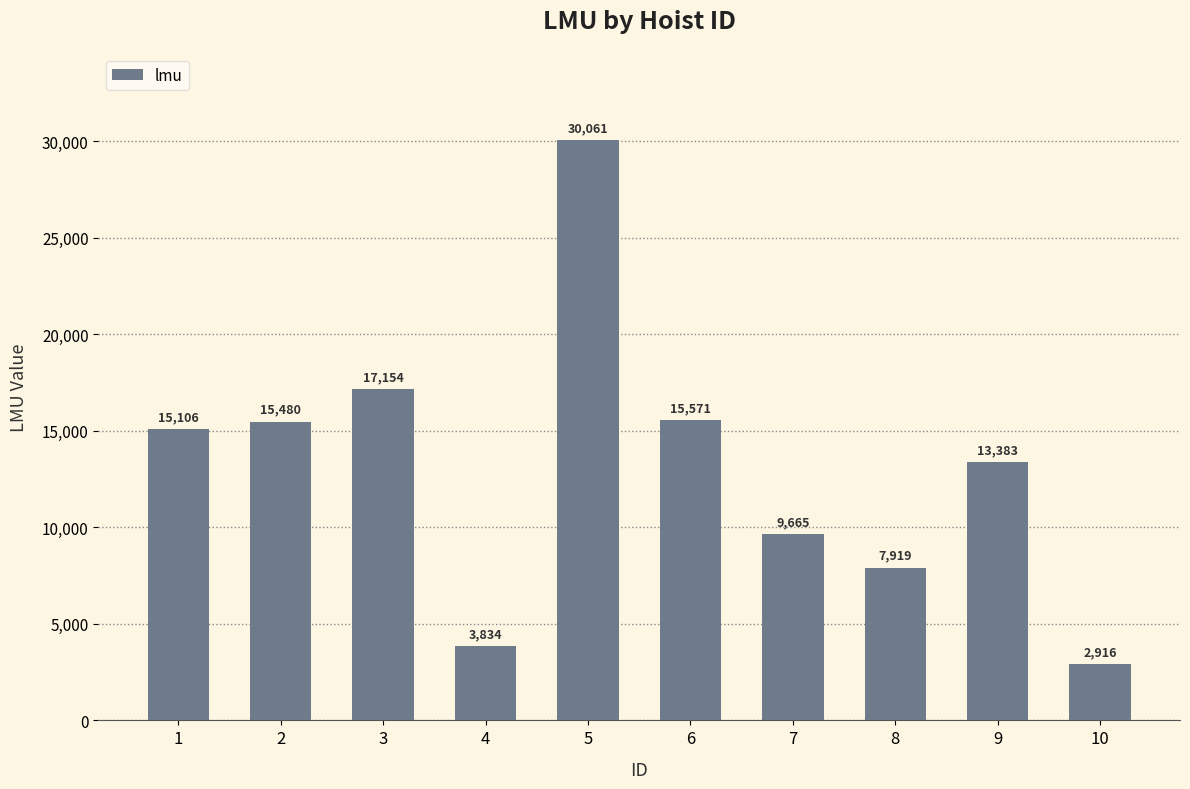

What is the value of the 3rd bar from the left?

17154